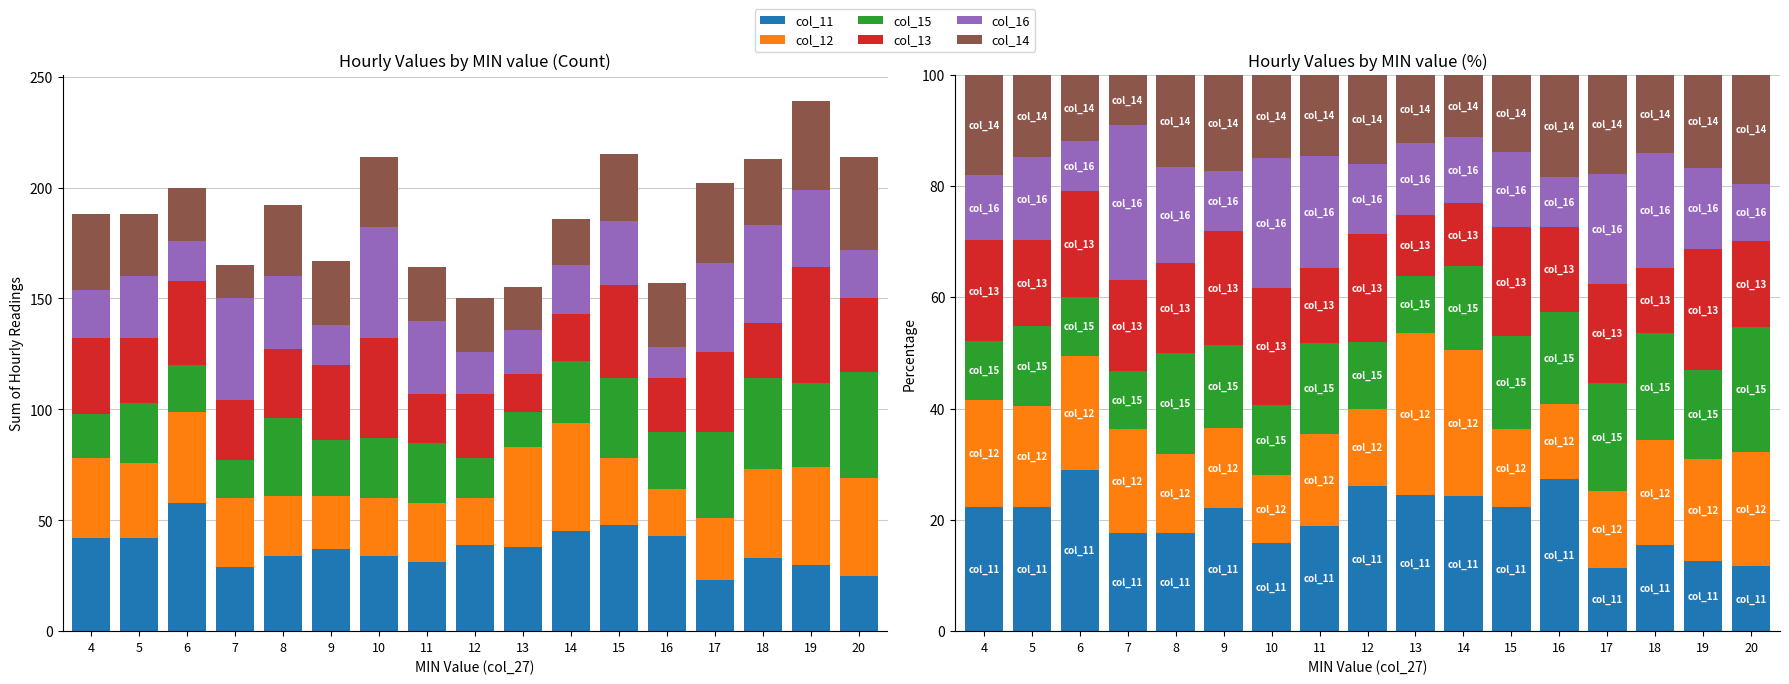

How many bars are there in each group?

6